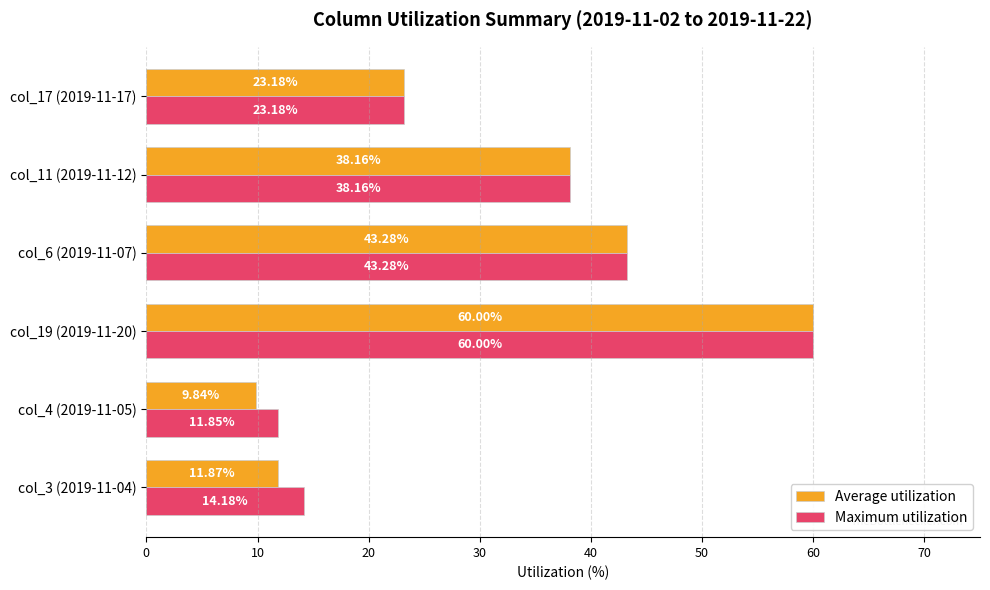

What are all the series names shown in the legend?

Average utilization, Maximum utilization